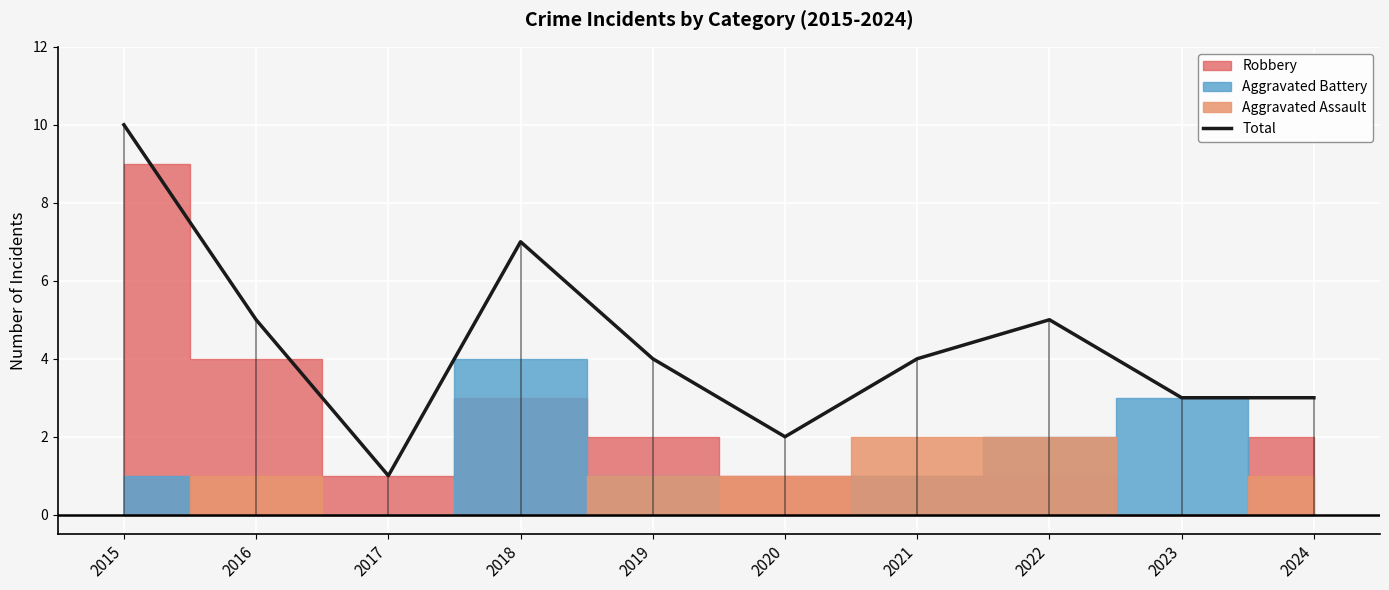

What is the value of the 6th point from the left?

2